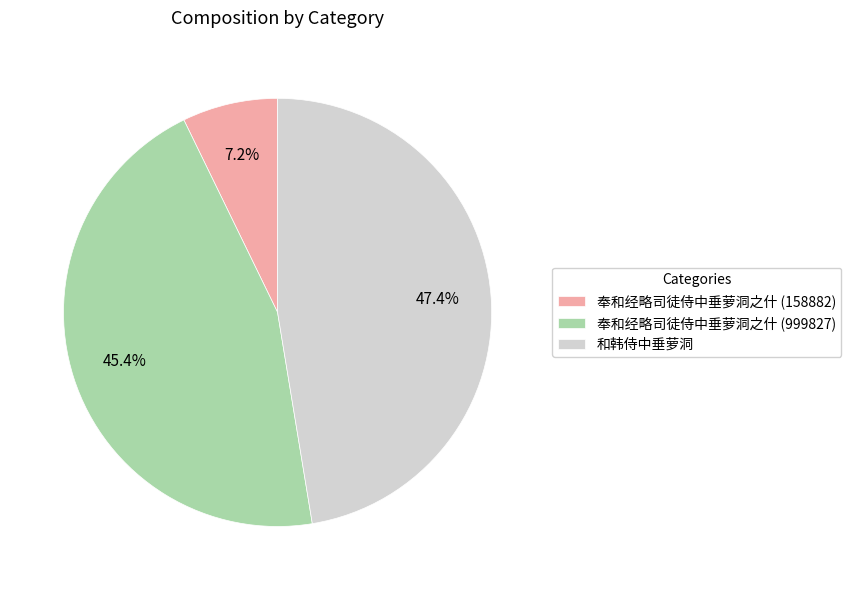

To the nearest percent, what portion does 奉和经略司徒侍中垂萝洞之什 (999827) represent?

45%